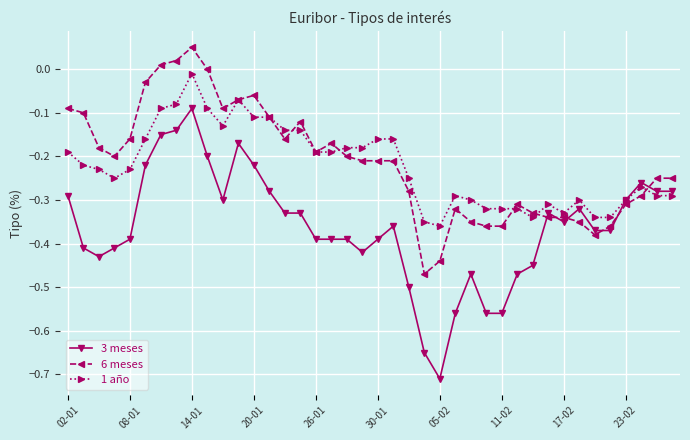

After their last crossing, which series has the higher values: 6 meses or 3 meses?

6 meses